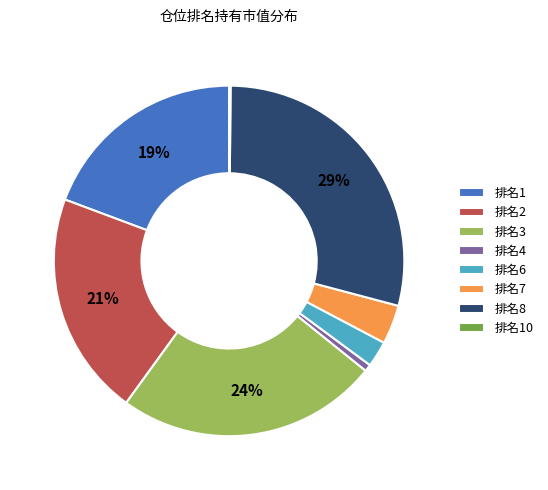

Is the sum of 排名7 and 排名2 greater than half?

No